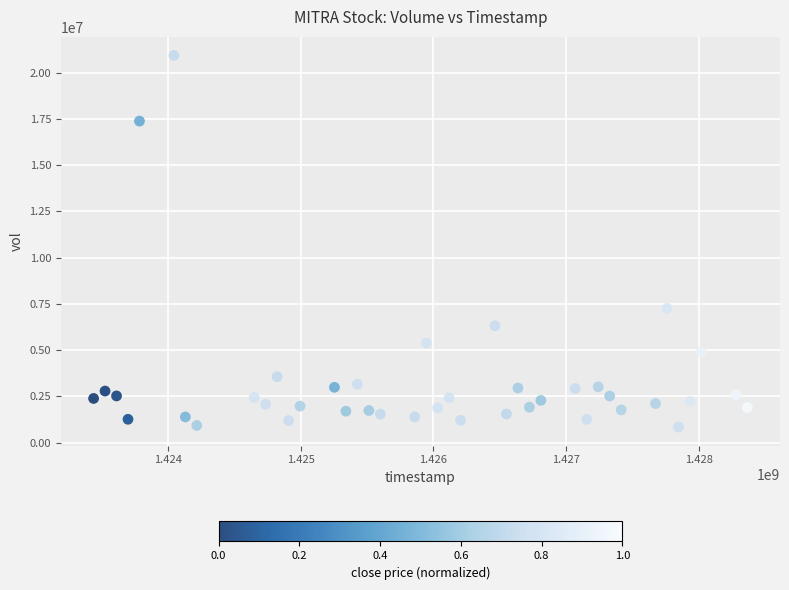

What is the range of Y values (max minus min)?

20087900